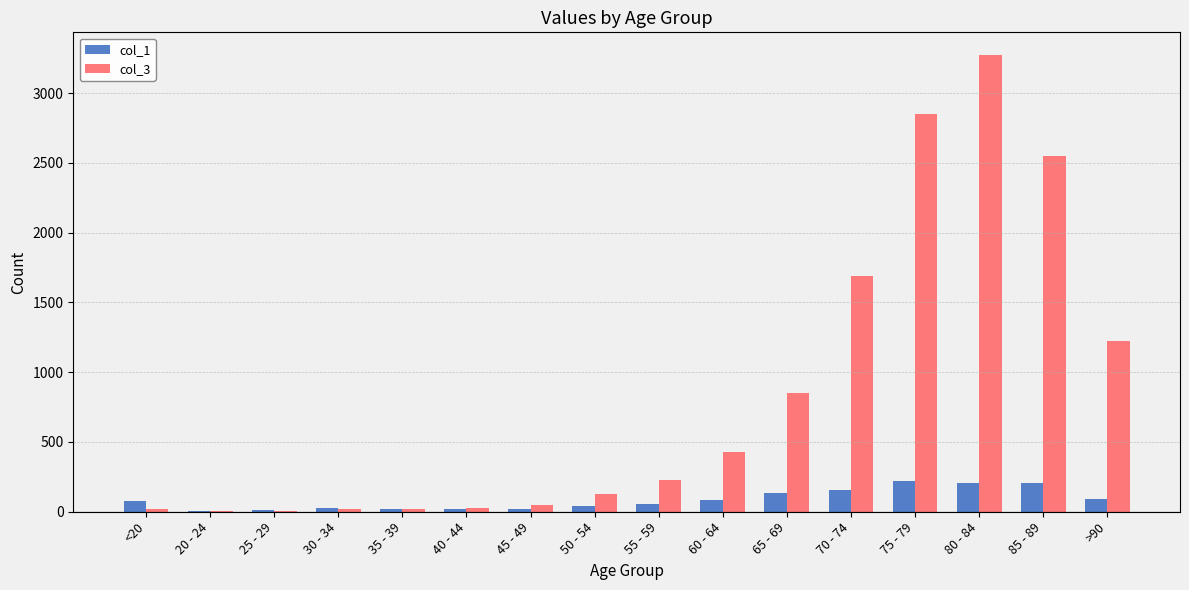

True or false: col_1 has a value of 335 at 85 - 89.

False